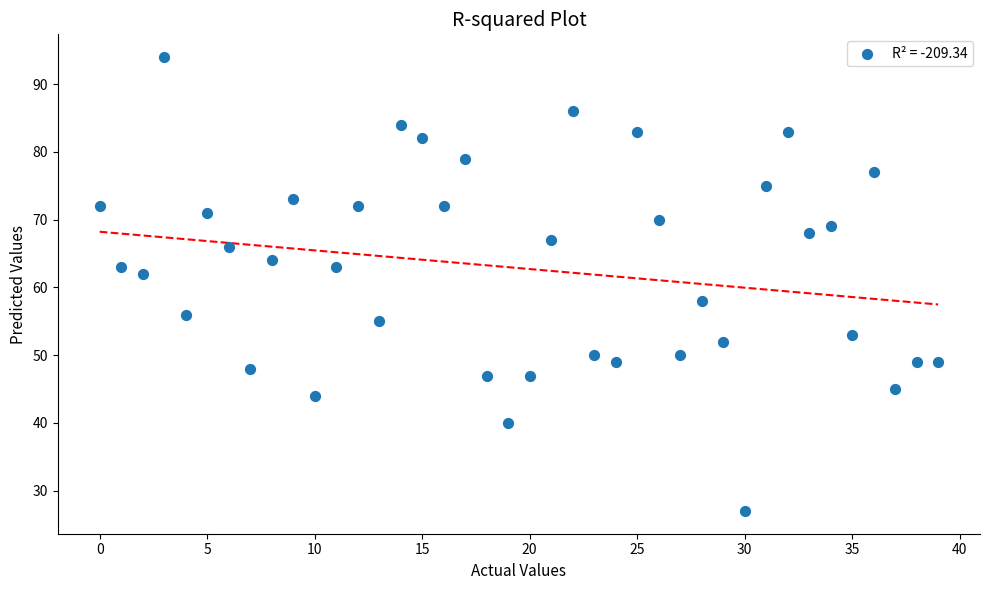

What is the range of Y values (max minus min)?

67